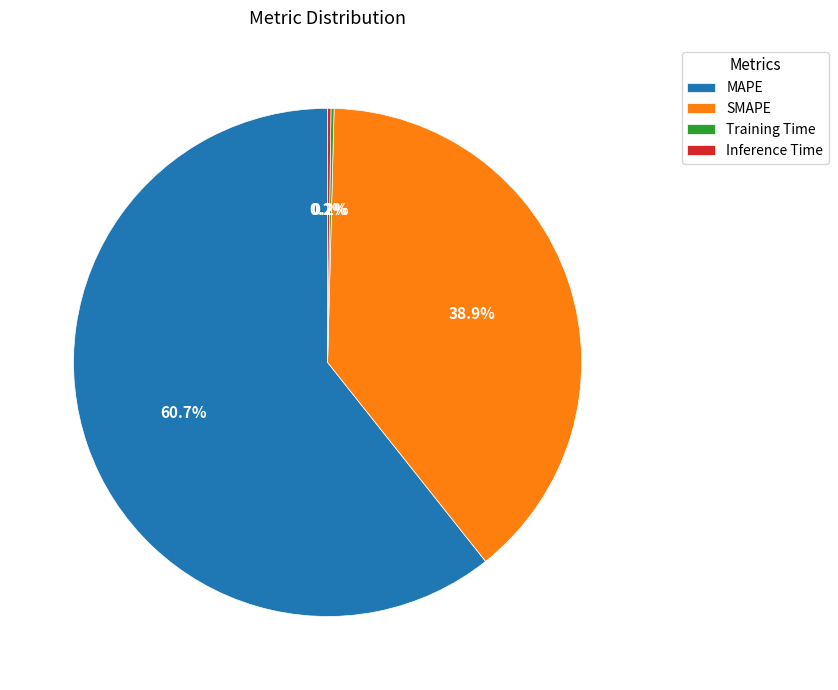

Between SMAPE and MAPE, which is larger?

MAPE